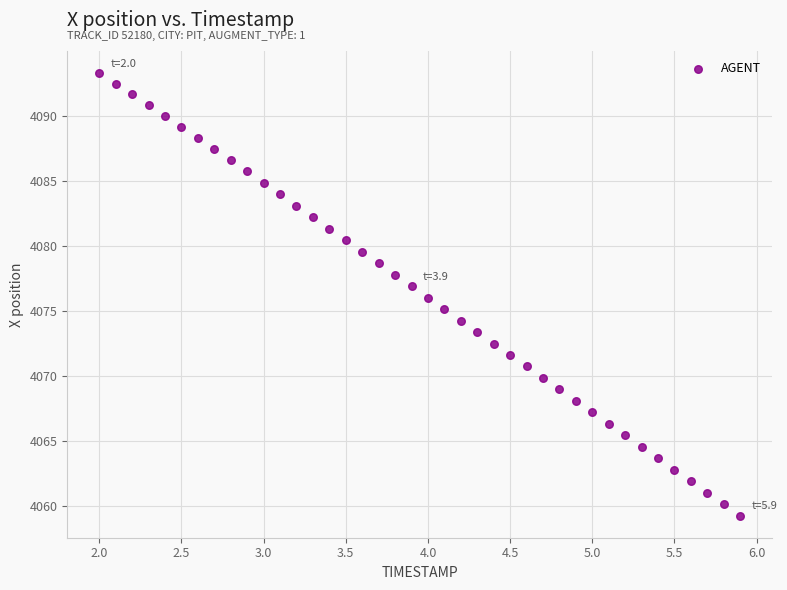

What is the range of X values (max minus min)?

3.9